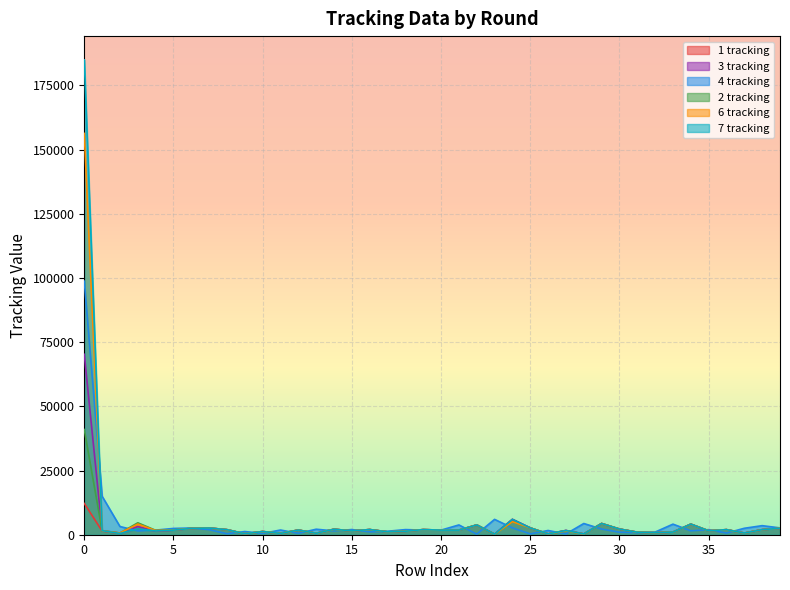

At how many categories does at least one series exceed 179550?

1